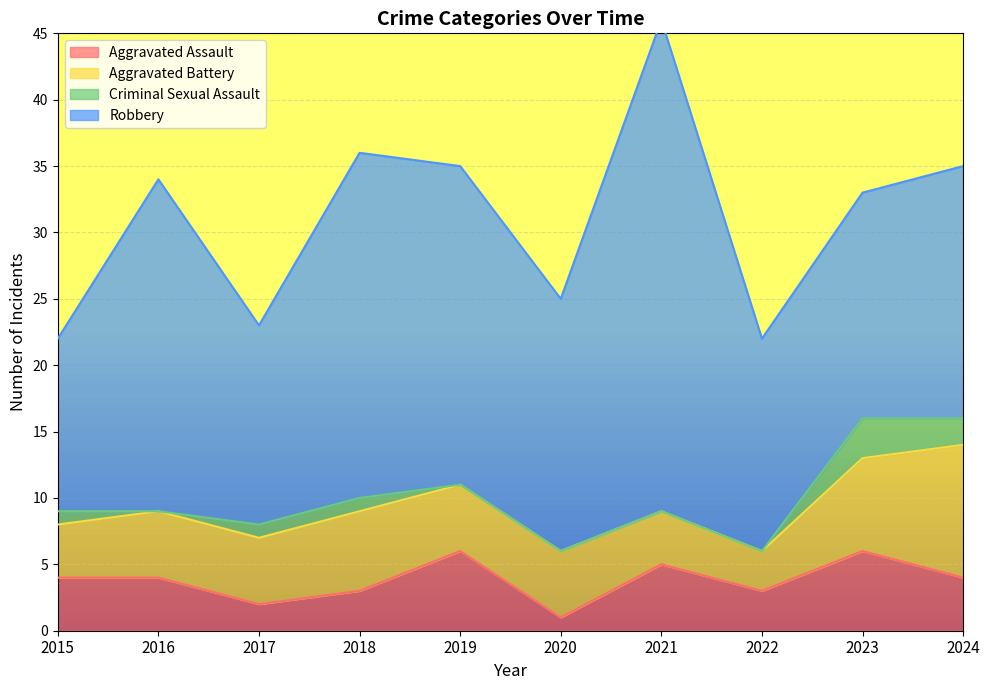

What is the sum of all Aggravated Battery values?

54